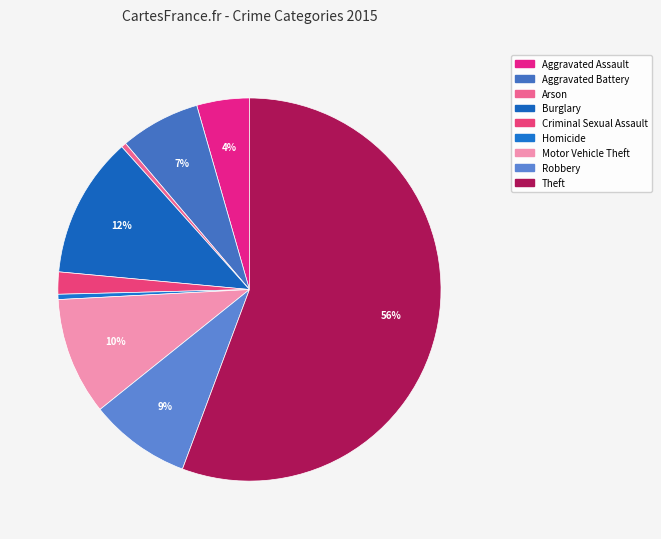

Which category has the biggest portion of the pie?

Theft